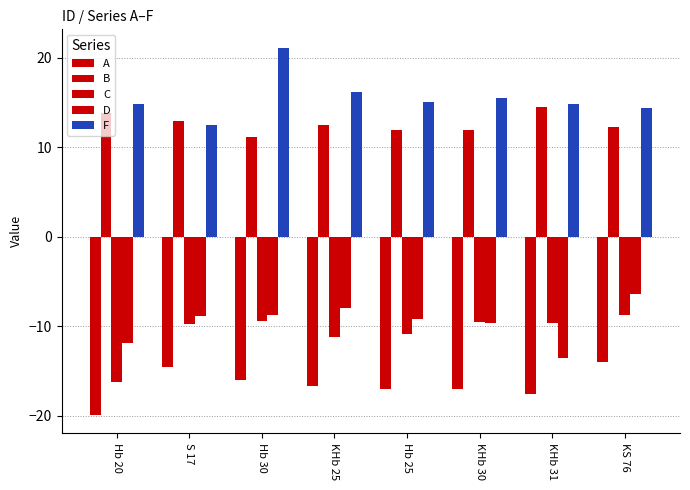

Which label corresponds to the smallest value in the chart?

Hb 20